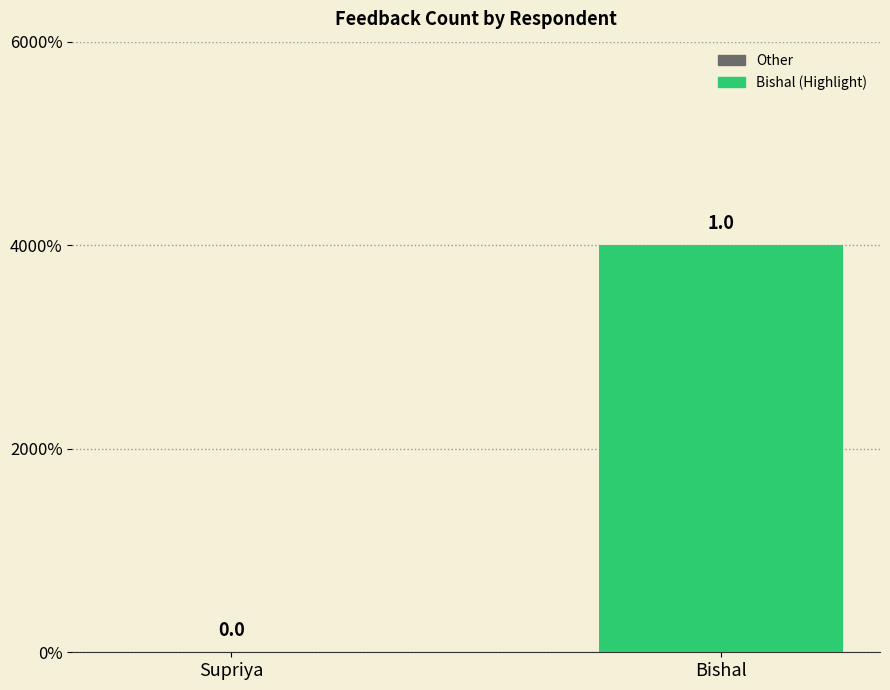

What is the approximate value at Bishal?

1